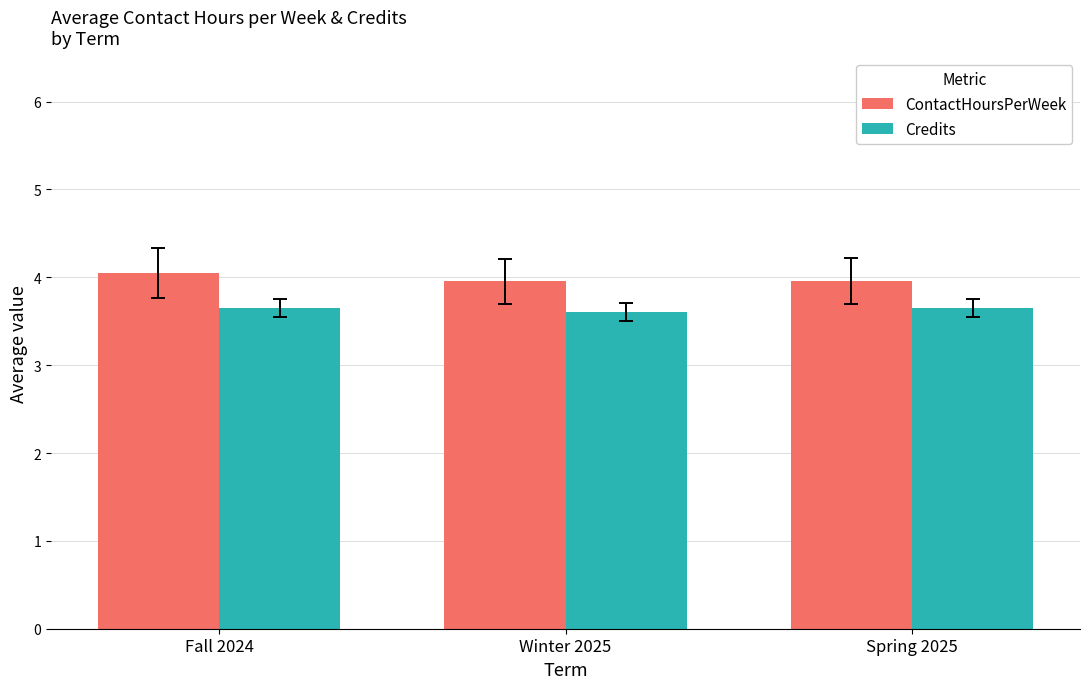

Rank the series at Winter 2025 from highest to lowest value.

ContactHoursPerWeek, Credits